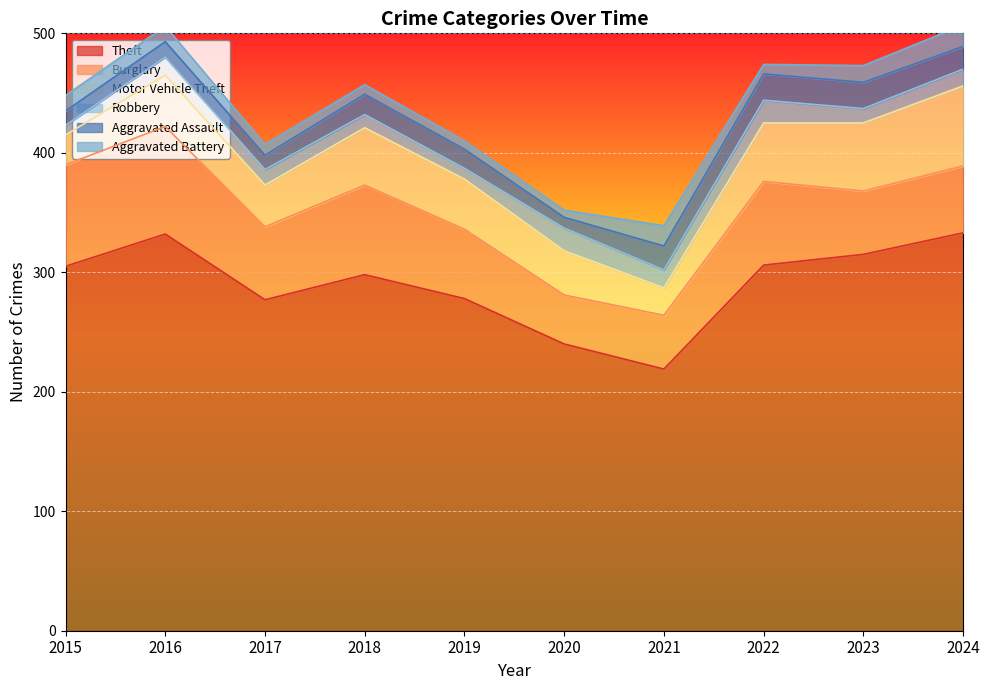

What is the total value across all series at 2020?

352